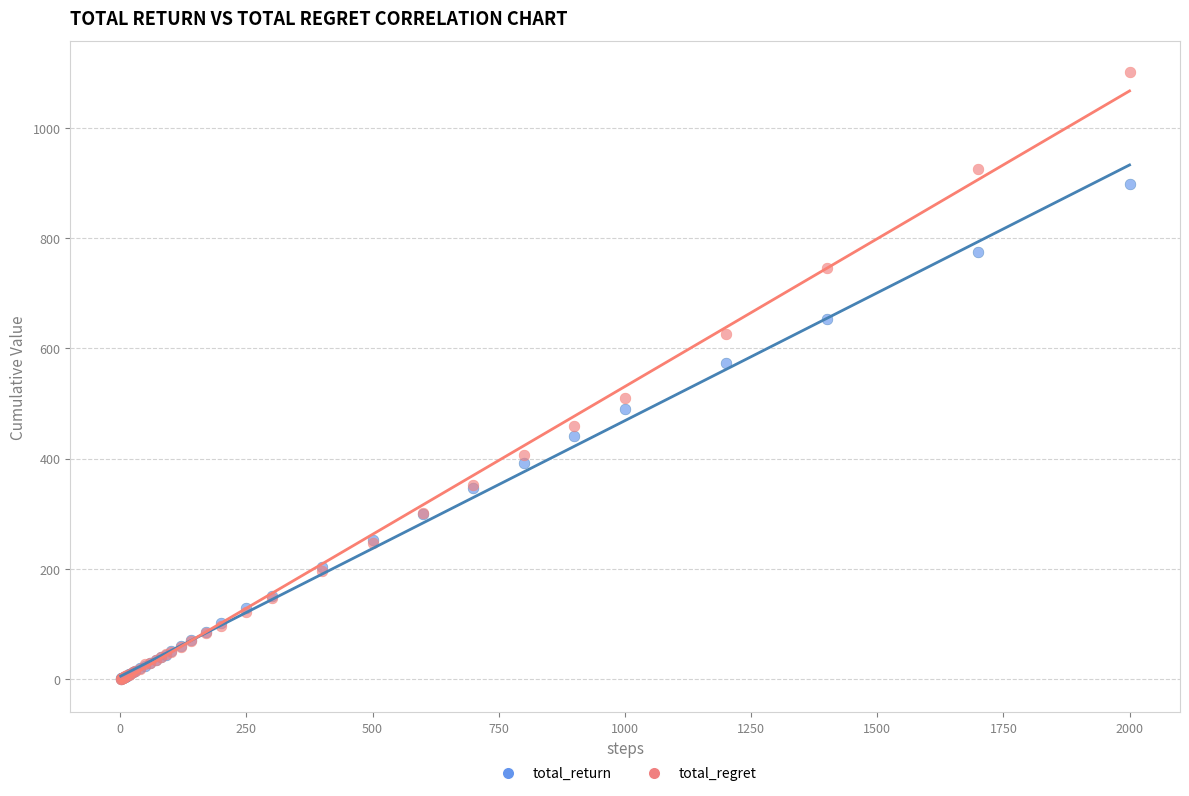

What are all the series names shown in the legend?

total_return, total_regret